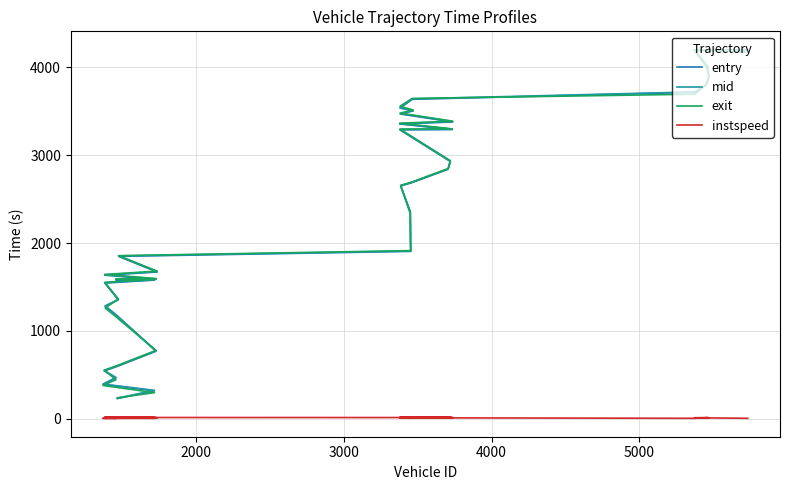

True or false: entry has a value of 6075.4 at 31.

False